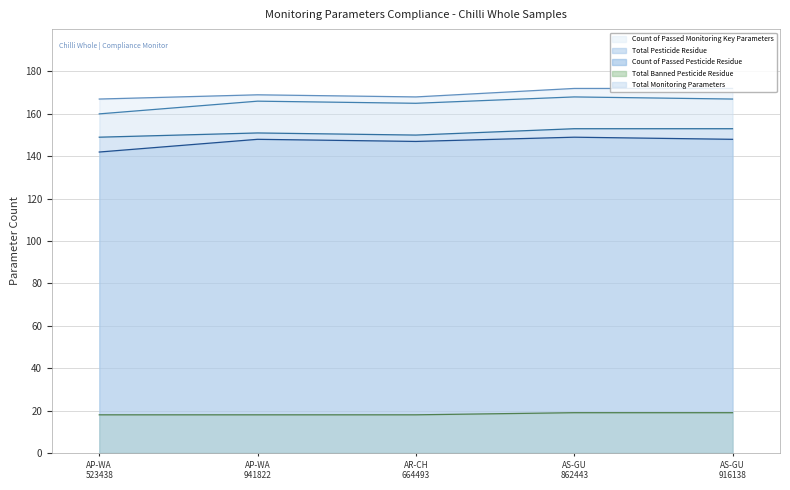

True or false: Count of Passed Pesticide Residue has a value of 149 at AS-GU 862443.

True